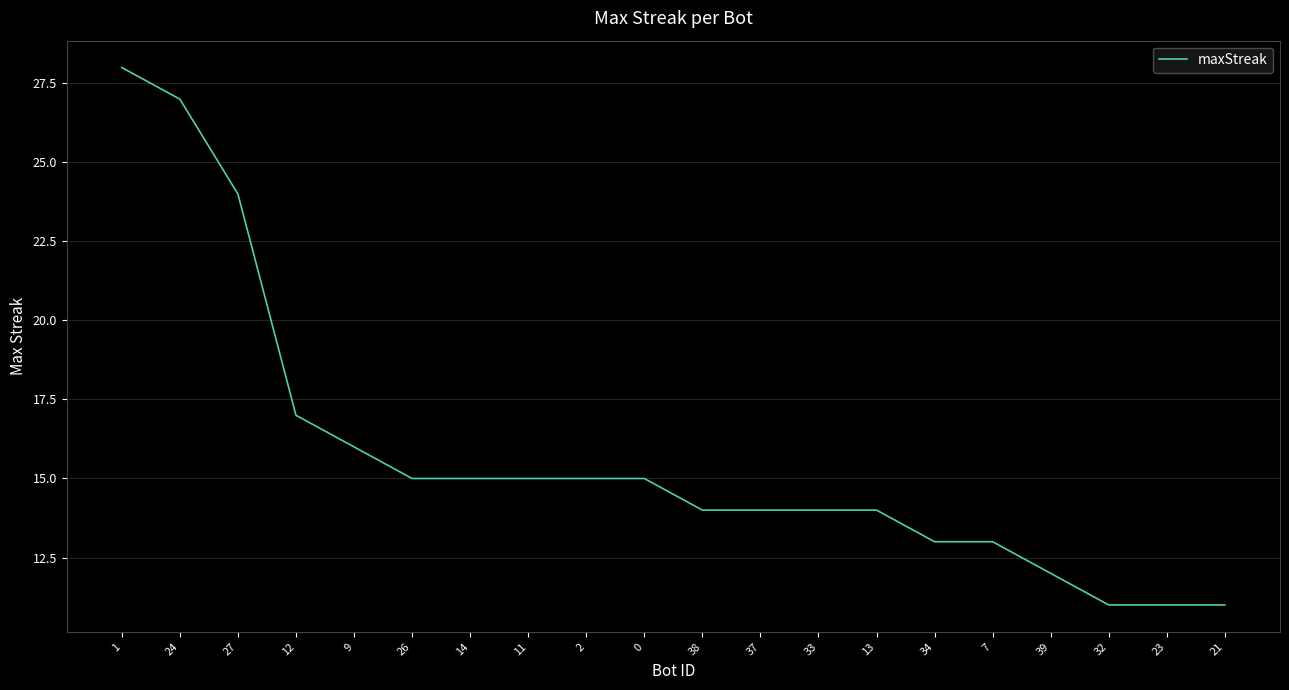

Reading right to left, what are all the values shown in this chart?

21=11	23=11	32=11	39=12	7=13	34=13	13=14	33=14	37=14	38=14	0=15	2=15	11=15	14=15	26=15	9=16	12=17	27=24	24=27	1=28